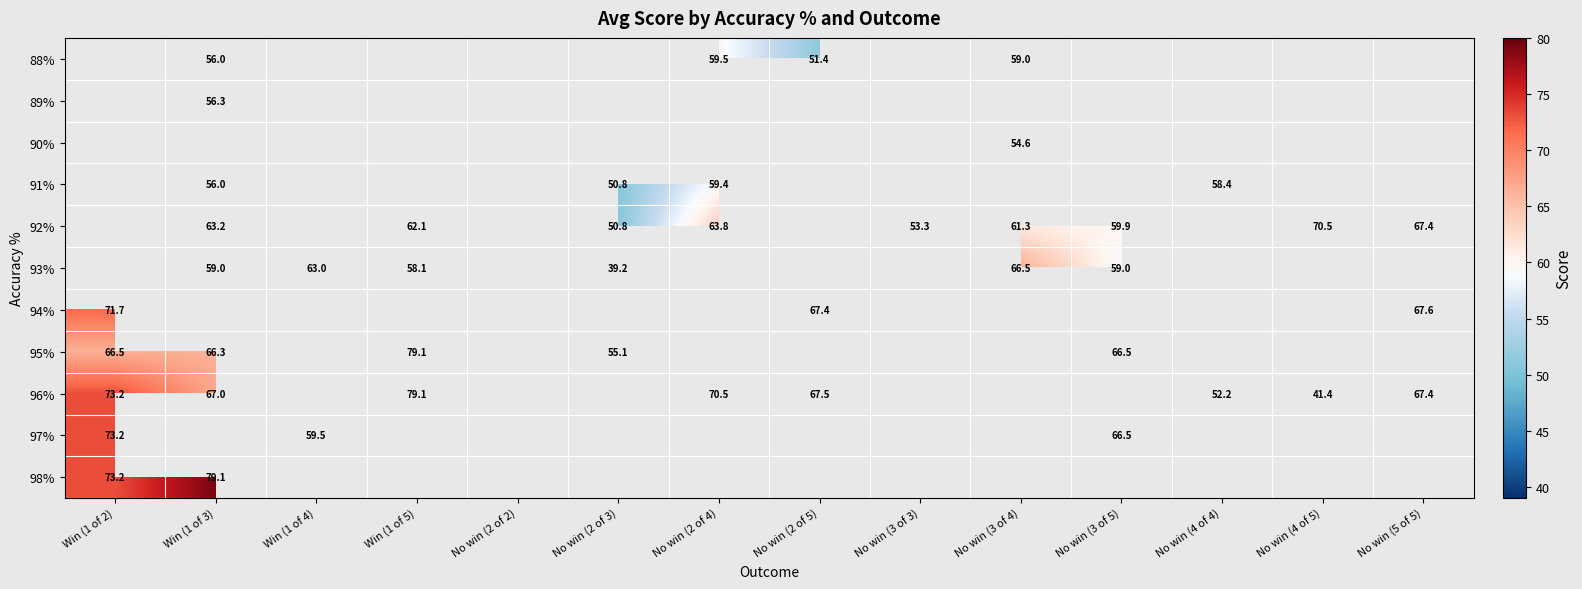

How many positive values does the 98% series have?

2